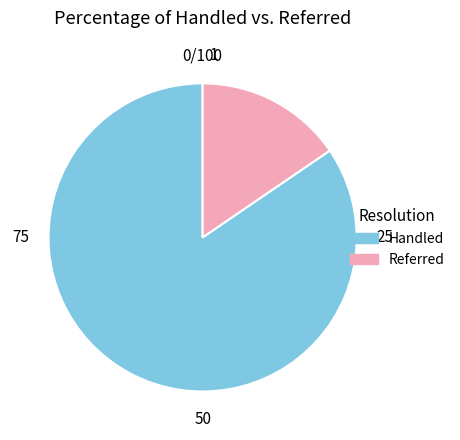

Is it true that Handled is 94% of the pie?

False